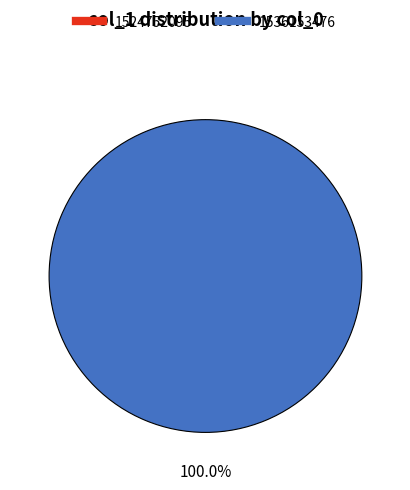

To the nearest percent, what is the difference between the largest and smallest slice percentages?

100%